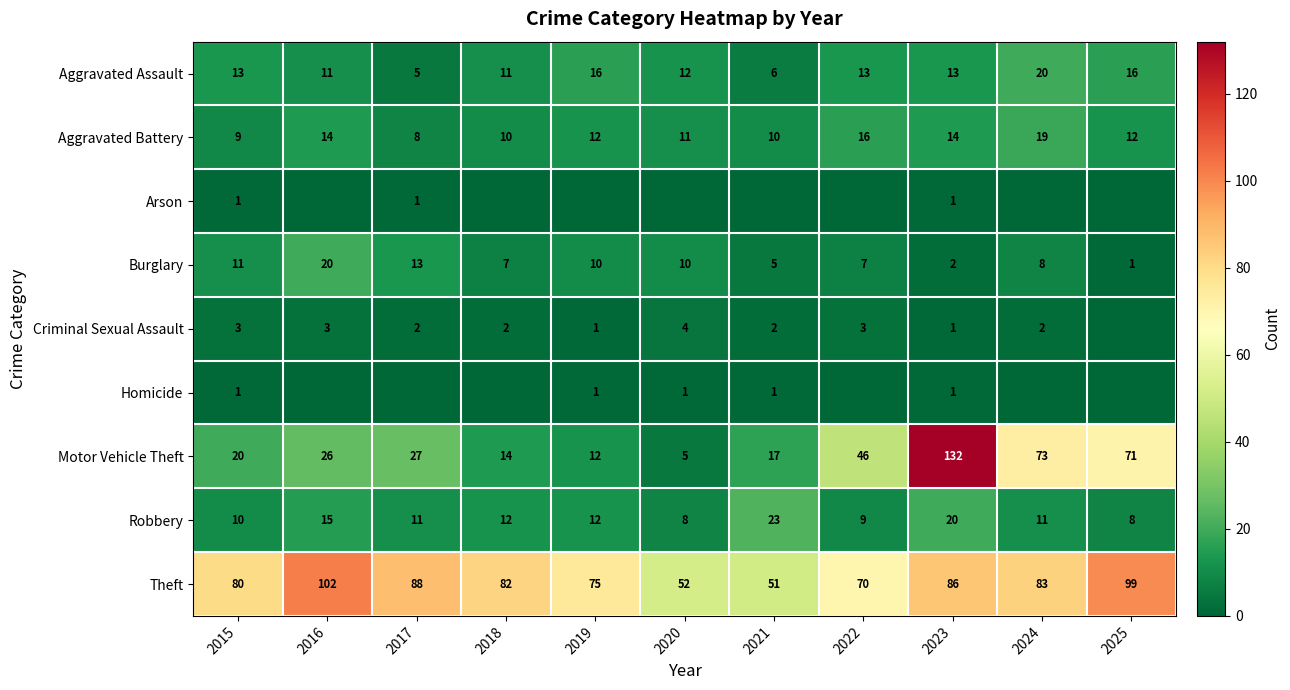

At which label does Robbery first exceed 11?

2016